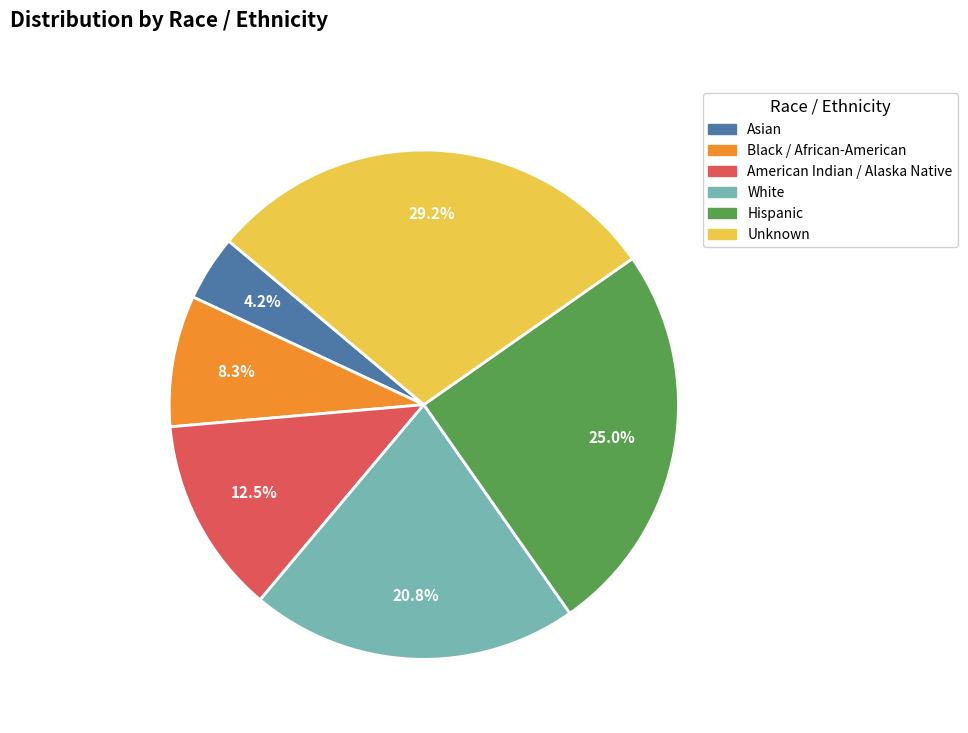

Rank the categories by value from lowest to highest.

Asian, Black / African-American, American Indian / Alaska Native, White, Hispanic, Unknown